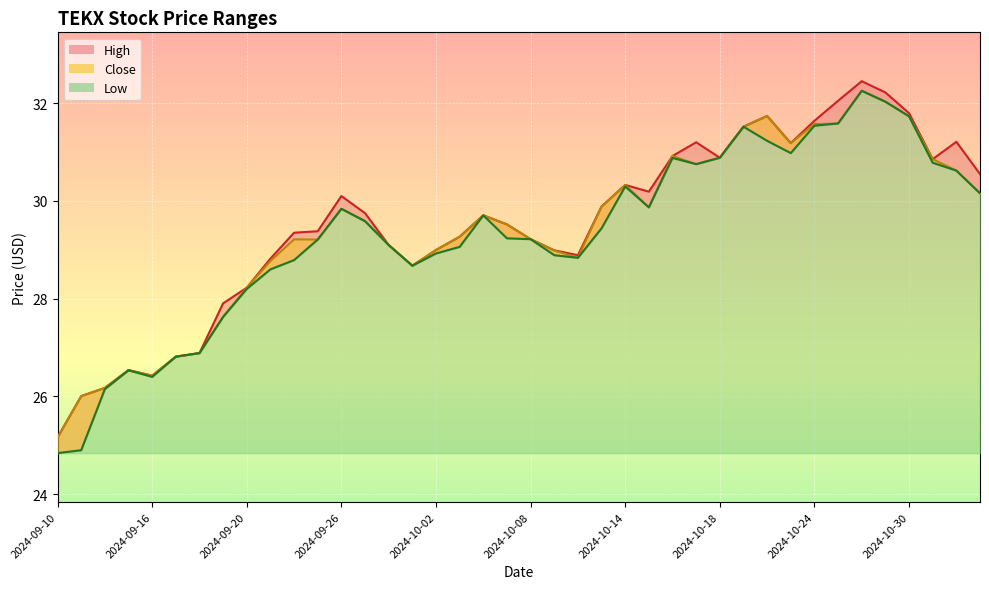

Where is the first local maximum for Close?

2024-09-13